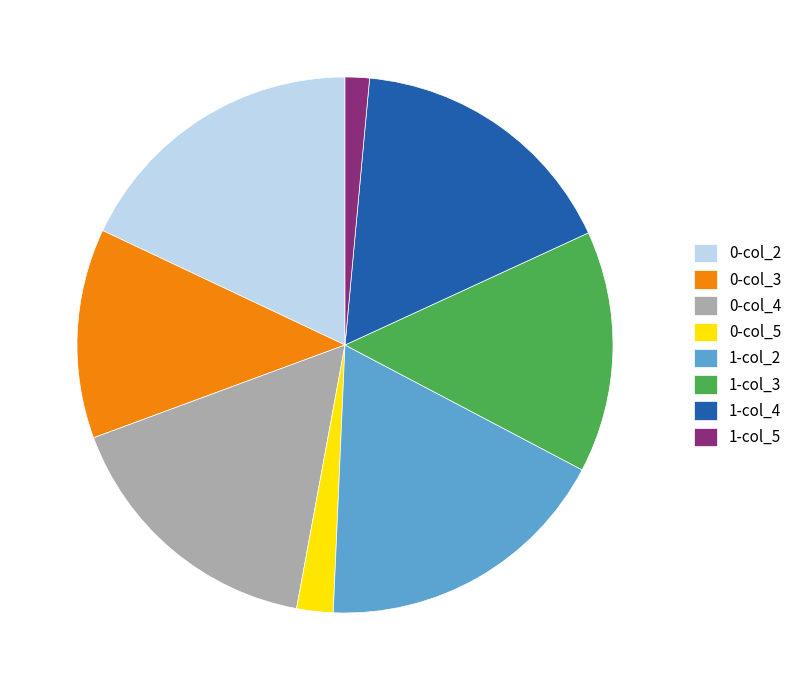

Is there a majority slice in this chart?

No